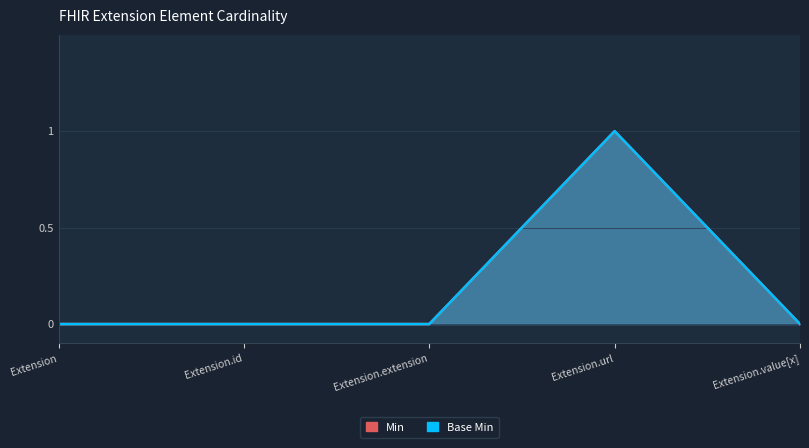

Reading left to right, extract all data points from this chart.

Min: 0	0	0	1	0
Base Min: 0	0	0	1	0